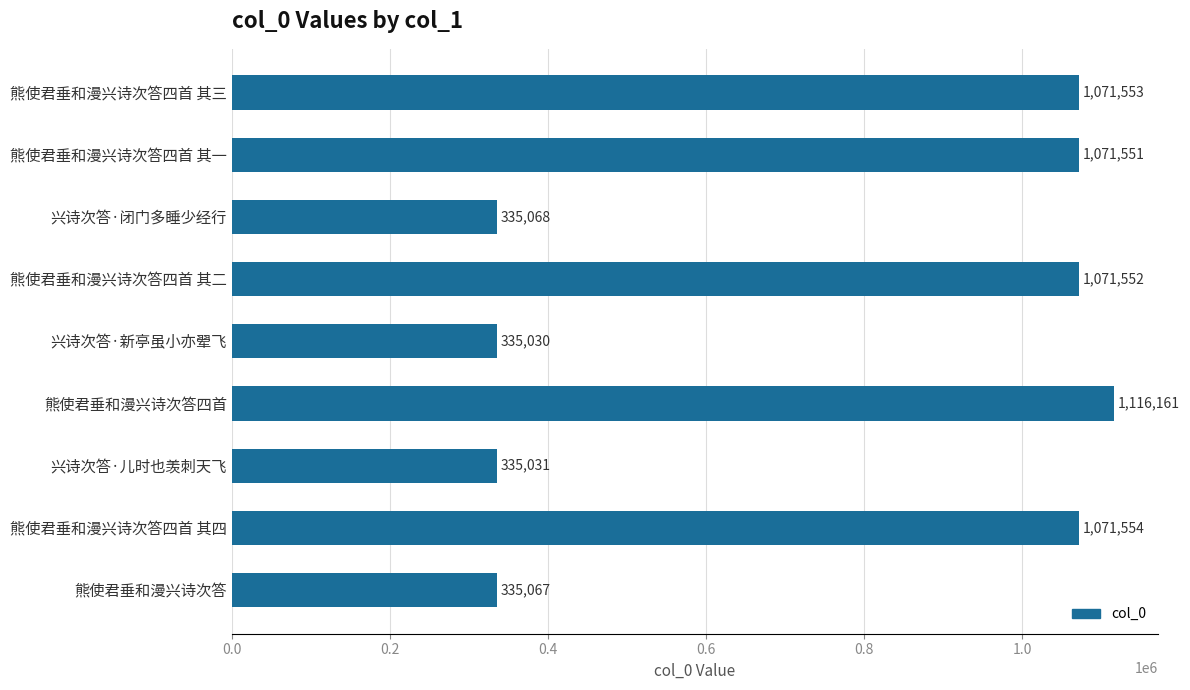

List the labels in order of value, smallest first.

兴诗次答·新亭虽小亦翚飞, 兴诗次答·儿时也羡刺天飞, 熊使君垂和漫兴诗次答, 兴诗次答·闭门多睡少经行, 熊使君垂和漫兴诗次答四首 其一, 熊使君垂和漫兴诗次答四首 其二, 熊使君垂和漫兴诗次答四首 其三, 熊使君垂和漫兴诗次答四首 其四, 熊使君垂和漫兴诗次答四首